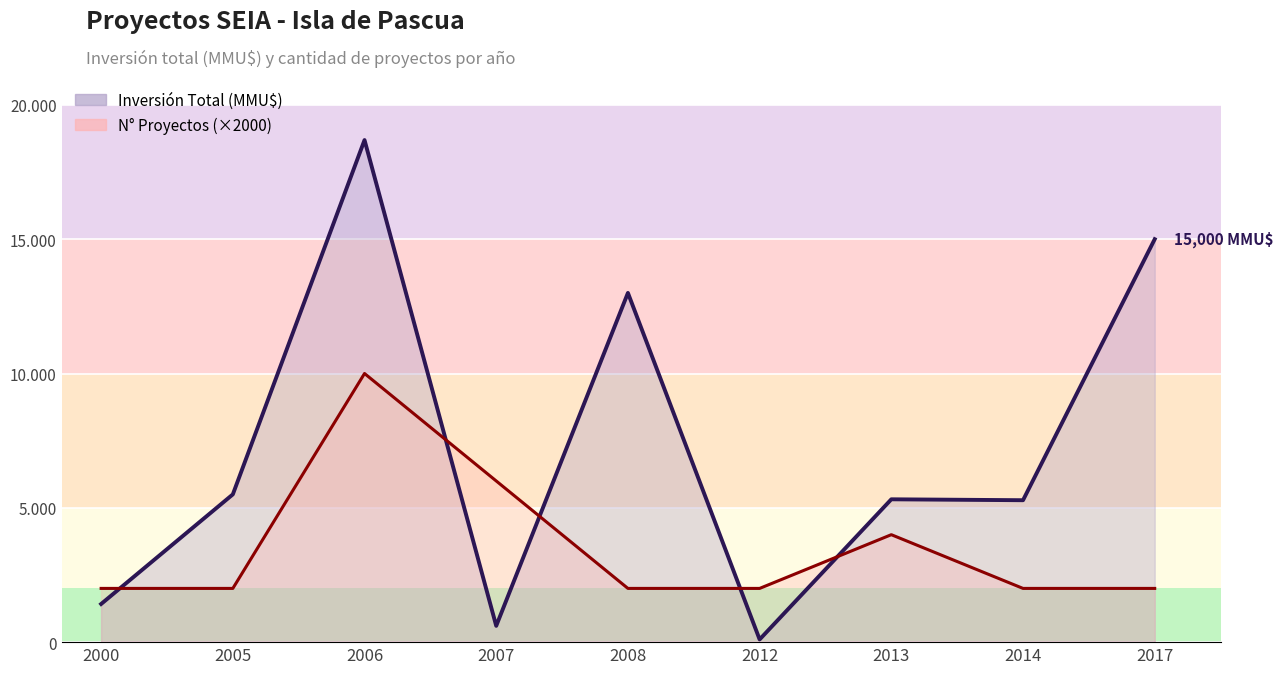

Between which two adjacent categories do Inversión Total (MMU$) and Número de Proyectos first intersect?

2000 and 2005